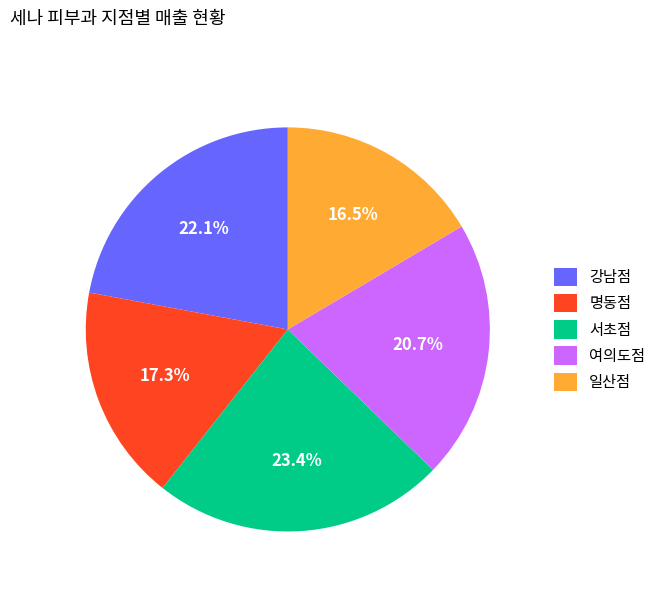

How many slices are in this pie chart?

5